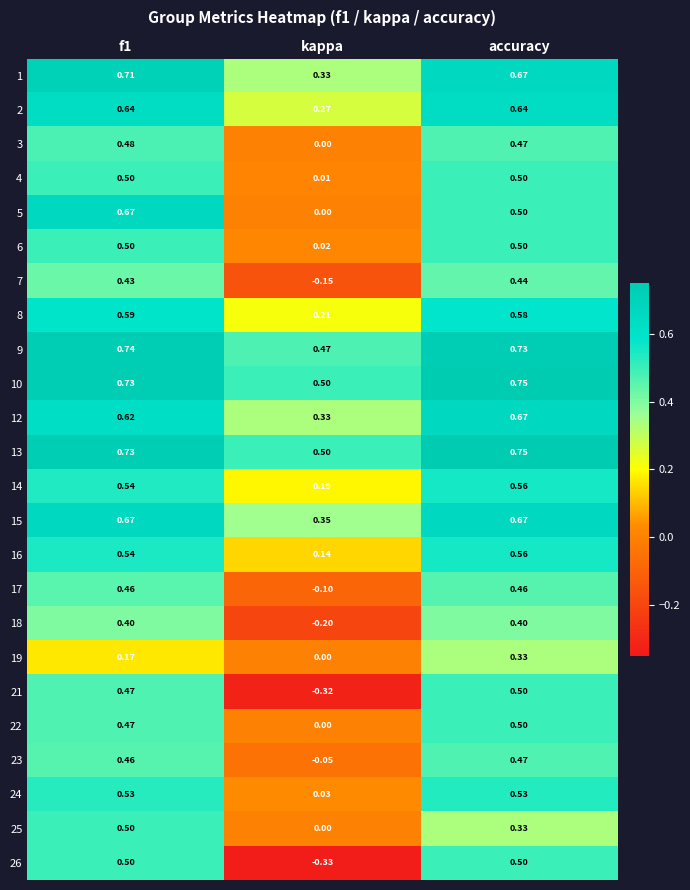

Which category has the lowest value across all series?

kappa